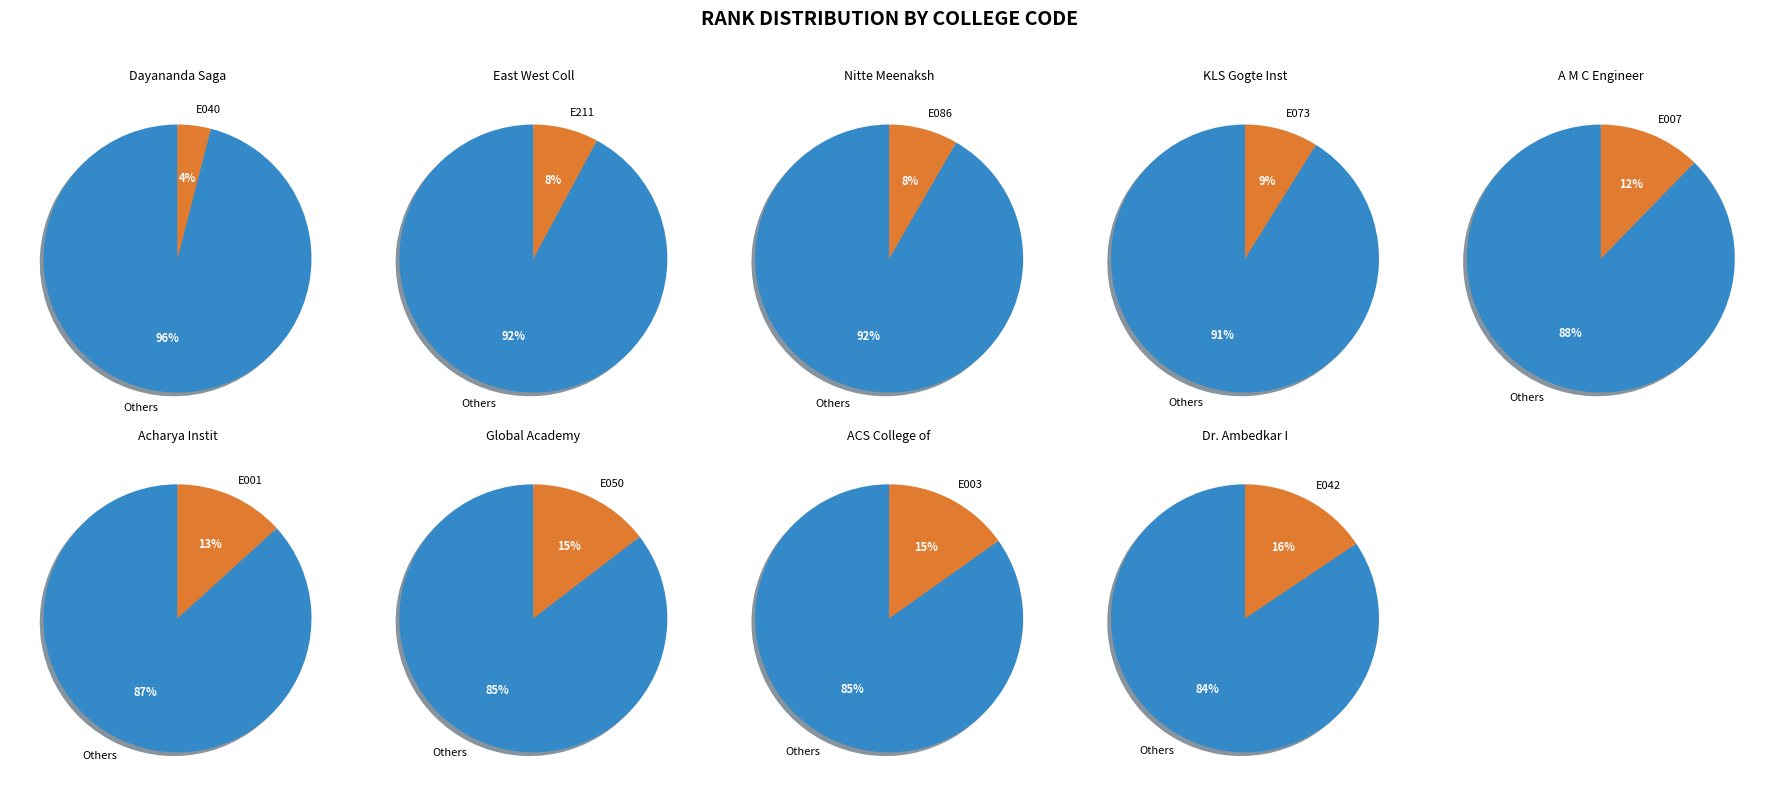

Rank the categories by value from highest to lowest.

E042, E003, E050, E001, E007, E073, E086, E211, E040